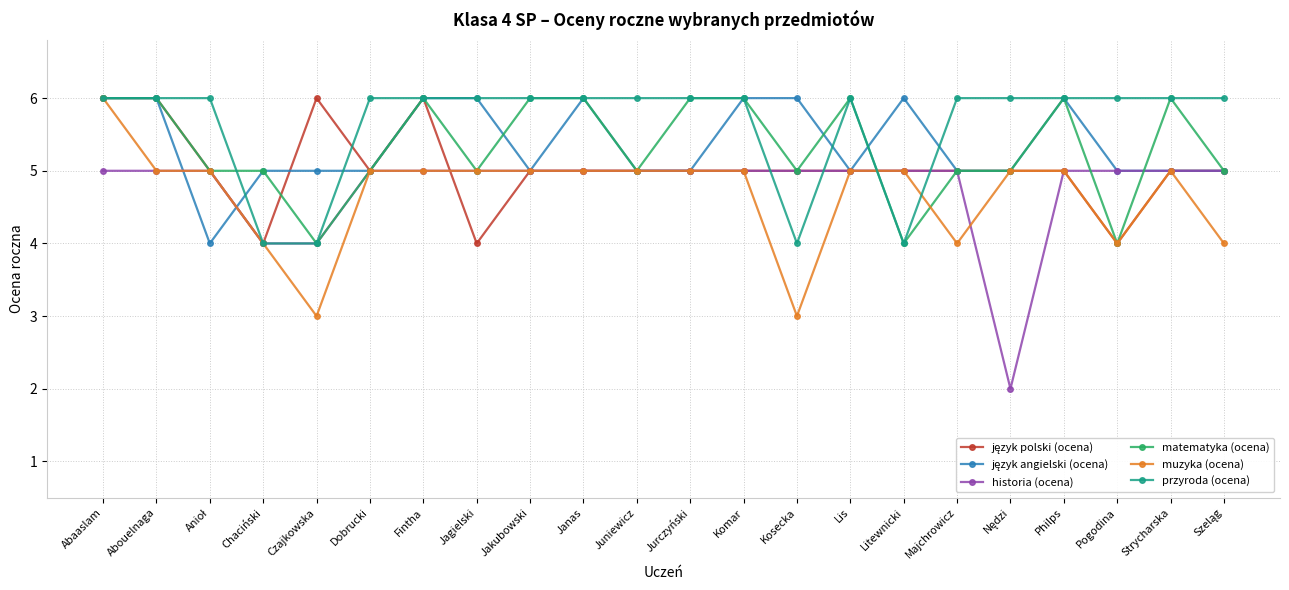

What value does the przyroda (ocena) series have at Pogodina?

6